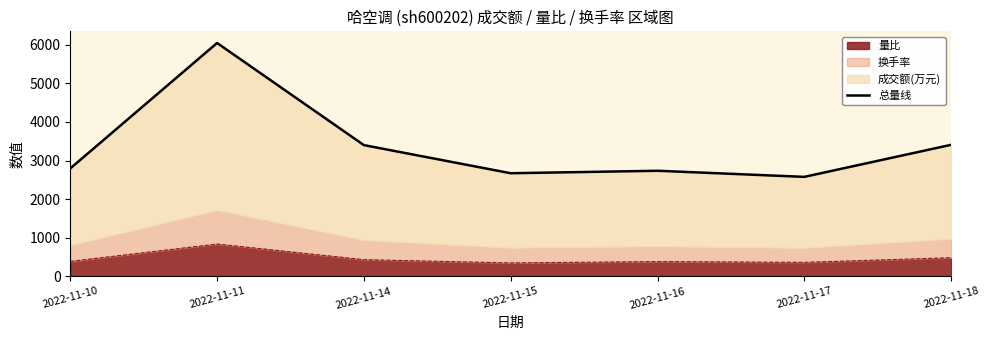

Reading left to right, transcribe all the data shown in this chart.

2794	6046	3399	2670	2734	2576	3407